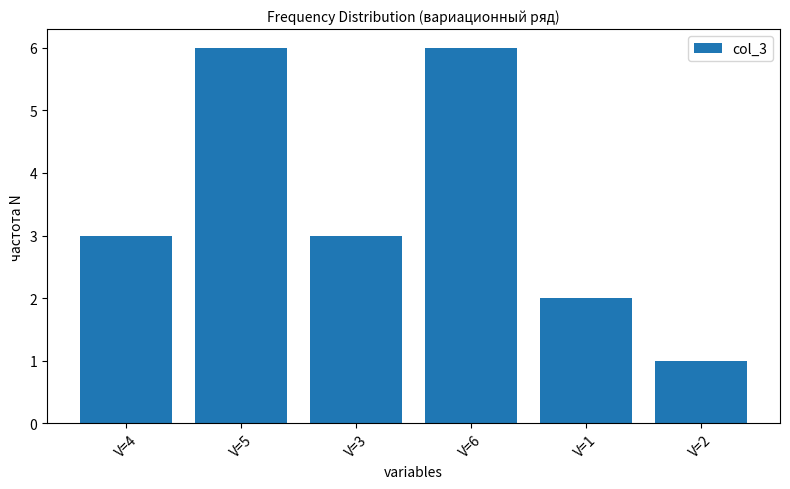

Does the chart contain any negative values?

No